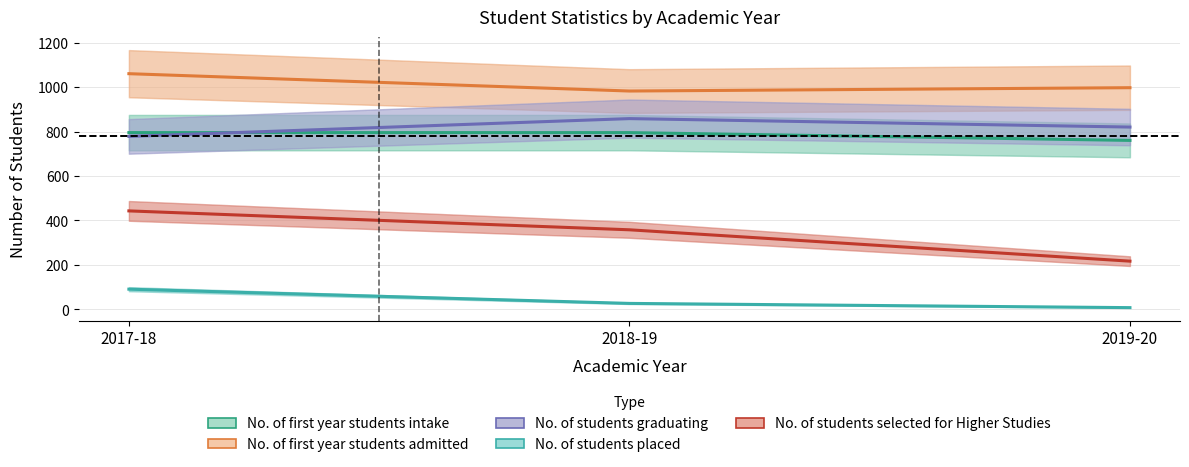

How many lines are shown in the chart?

5